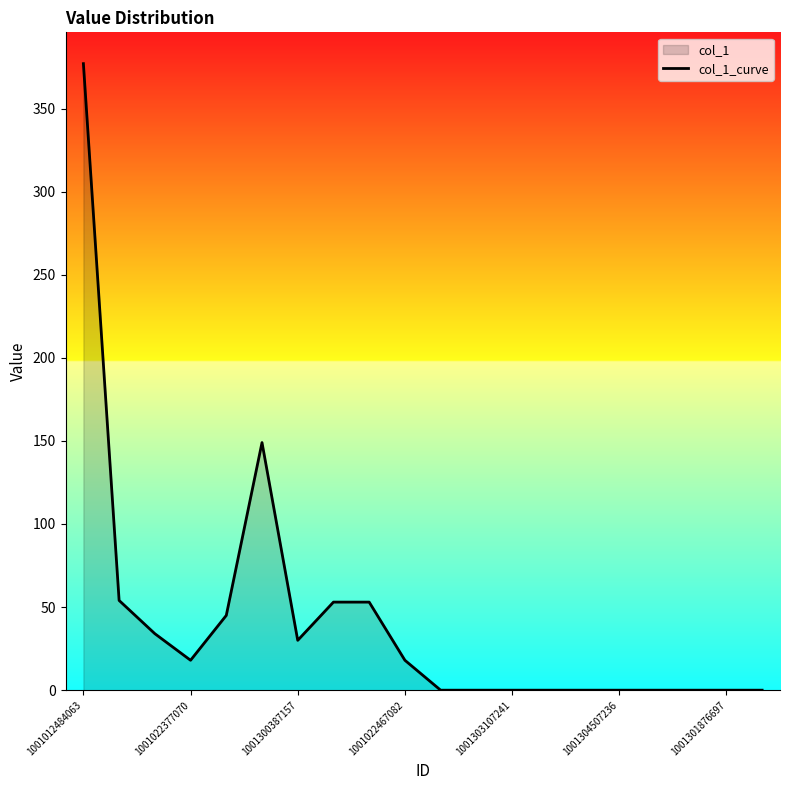

What is the greatest value displayed?

377